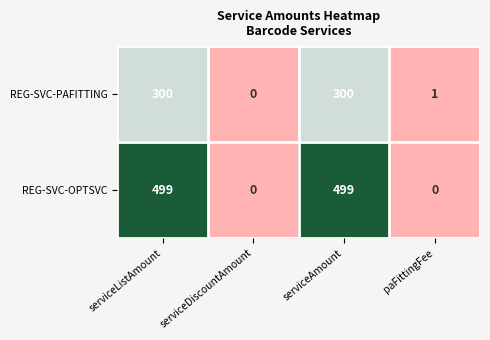

Between serviceDiscountAmount and serviceAmount, which series saw the biggest shift?

REG-SVC-OPTSVC